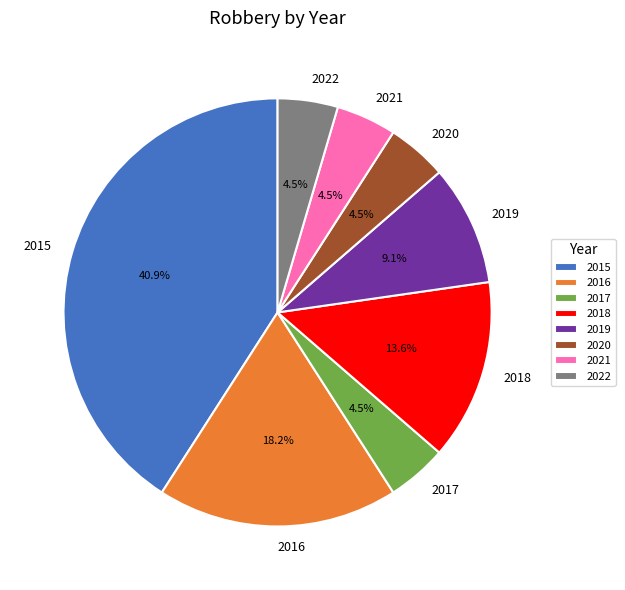

What percentage is the 2015 slice, to the nearest percent?

41%